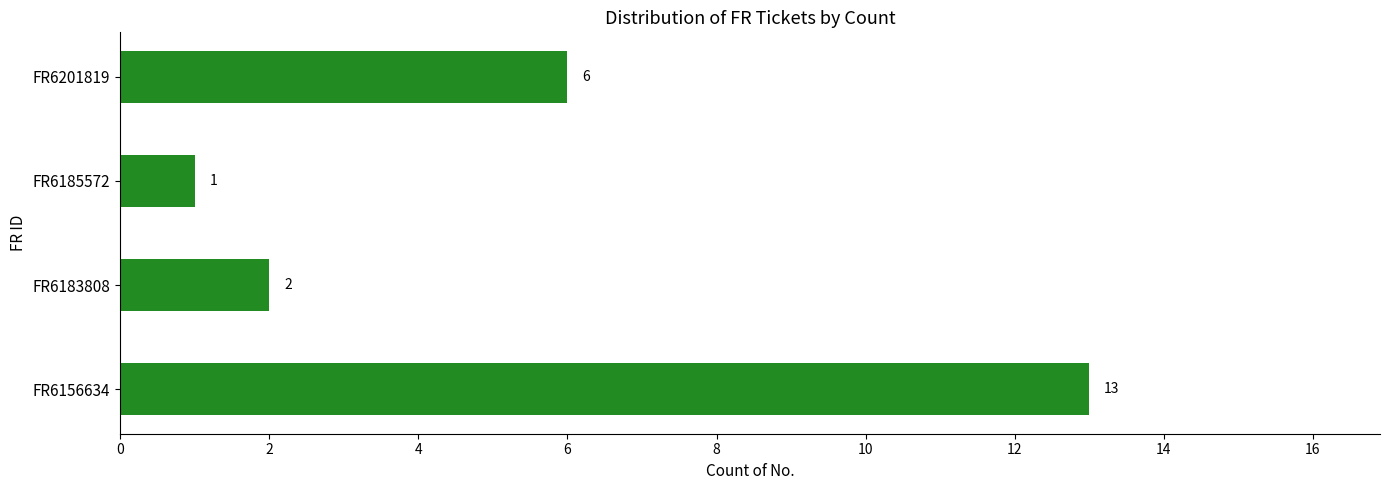

Rank the categories by value from highest to lowest.

FR6156634, FR6201819, FR6183808, FR6185572